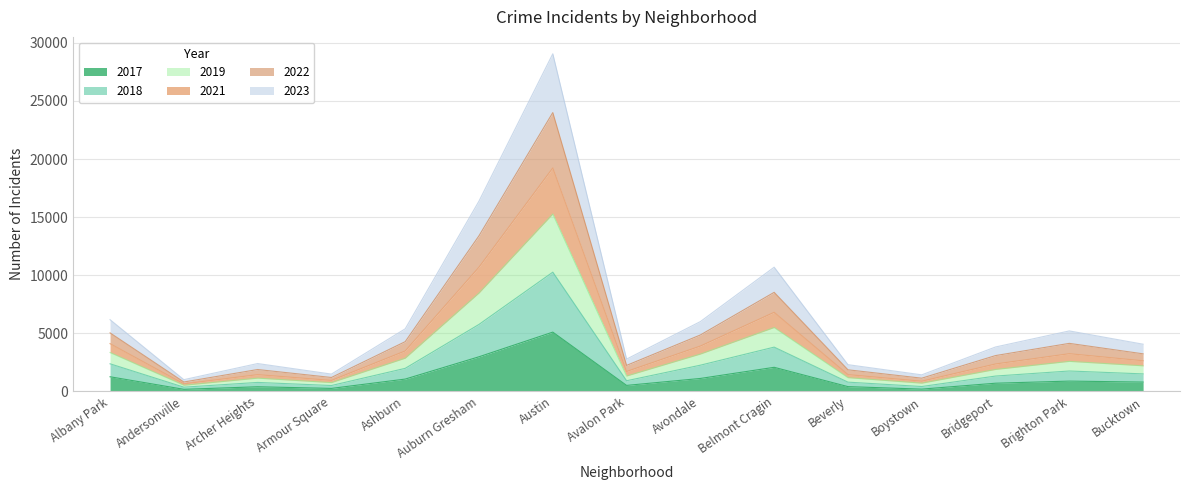

The value of 2018 at Boystown is 1007. True or false?

False